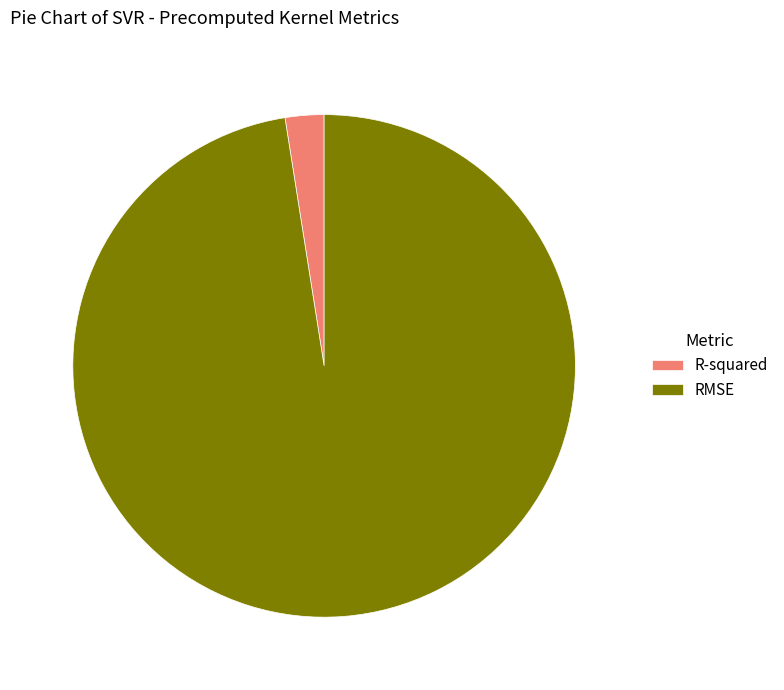

Count the number of slices in the pie.

2